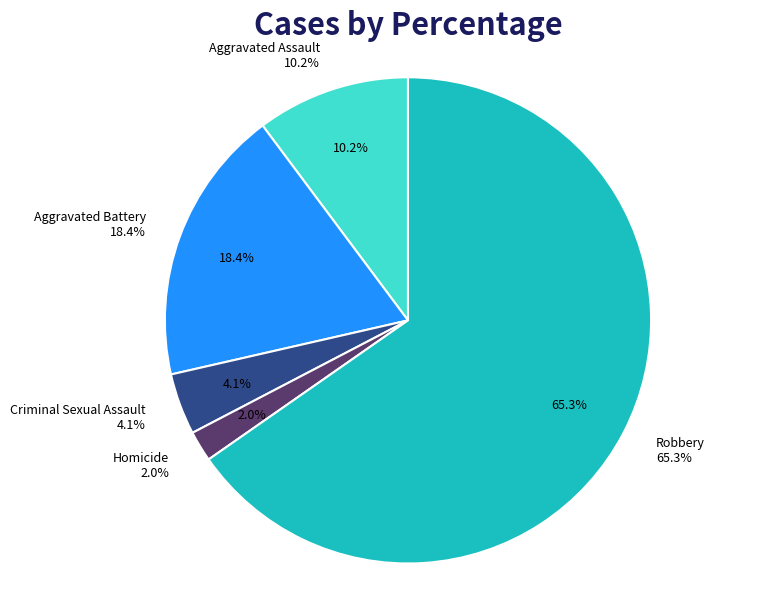

Which has a higher value, Aggravated Assault or Homicide?

Aggravated Assault